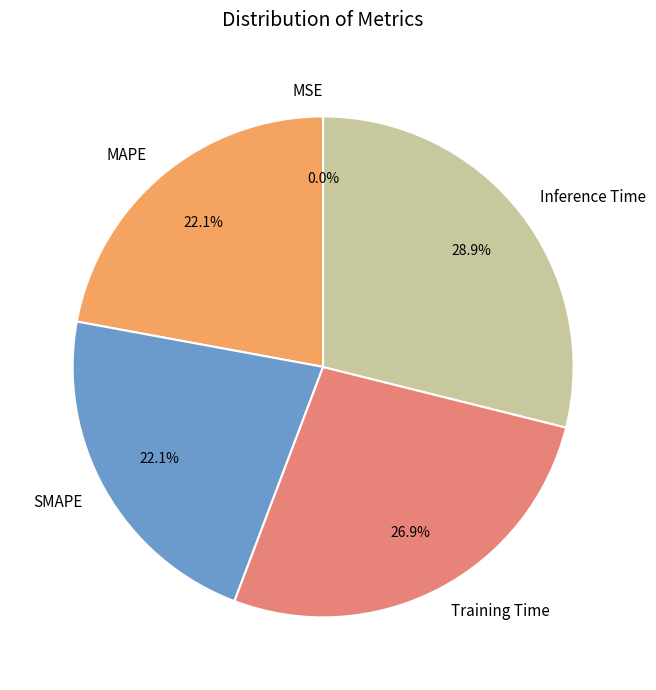

Is there any slice that represents more than half of the pie?

No